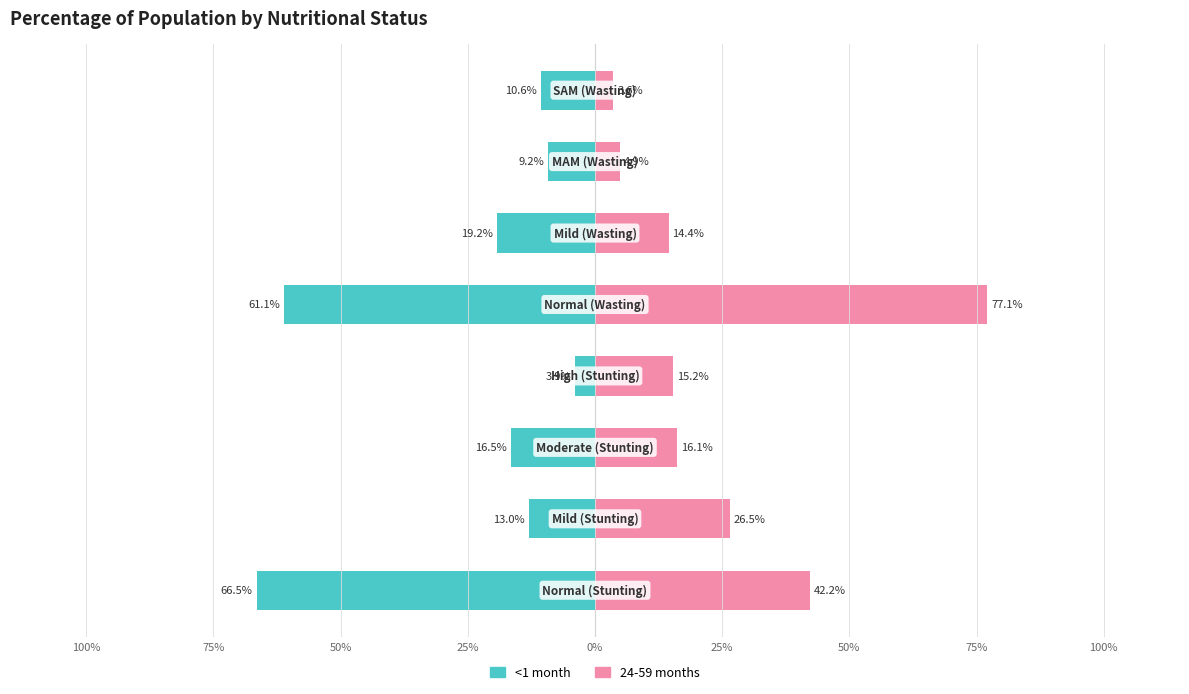

Reading left to right, what are all the values shown in this chart?

<1 month: -66.5	-13.0	-16.5	-3.9	-61.1	-19.2	-9.2	-10.6
24-59 months: 42.2	26.5	16.1	15.2	77.1	14.4	4.9	3.6